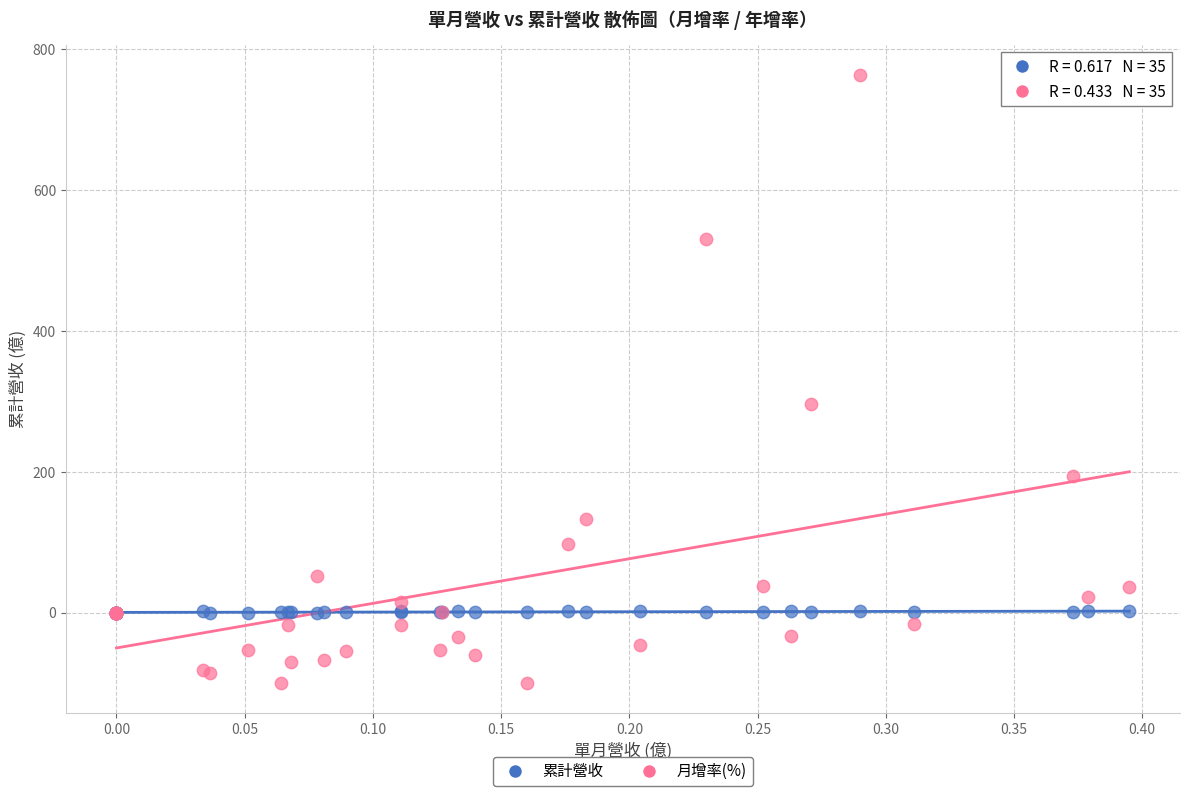

Which series has the largest Y range (max minus min)?

月增率(%)